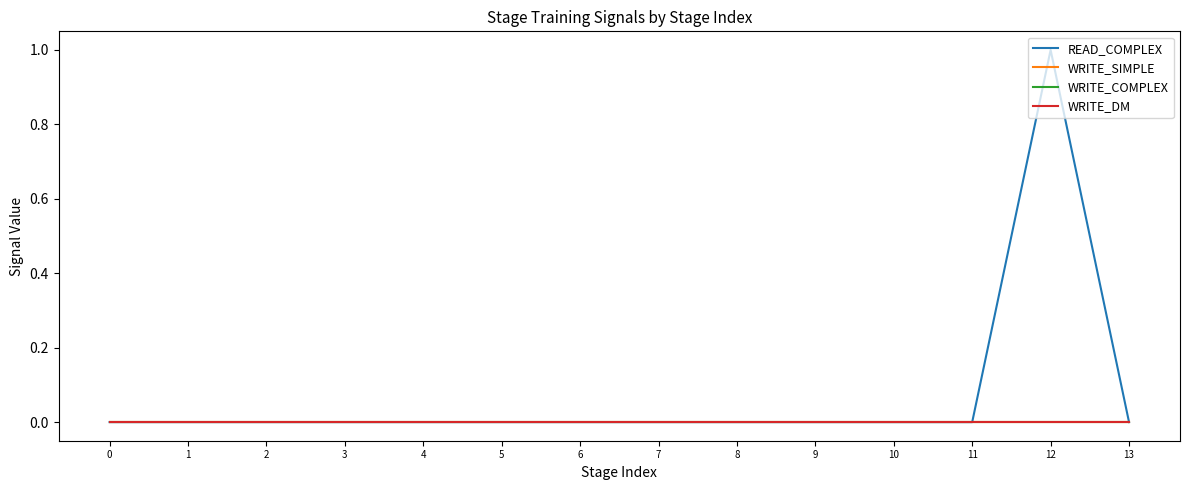

True or false: WRITE_SIMPLE and WRITE_COMPLEX intersect in this chart.

False